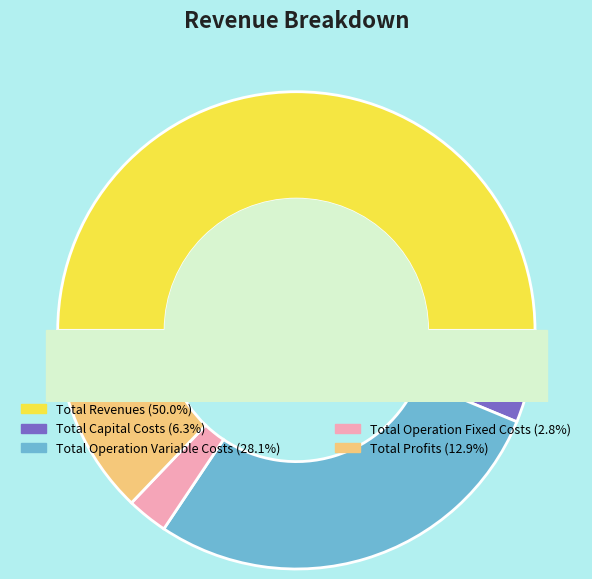

To the nearest percent, what is the difference between the Total Revenues and Total Profits slice percentages?

37%